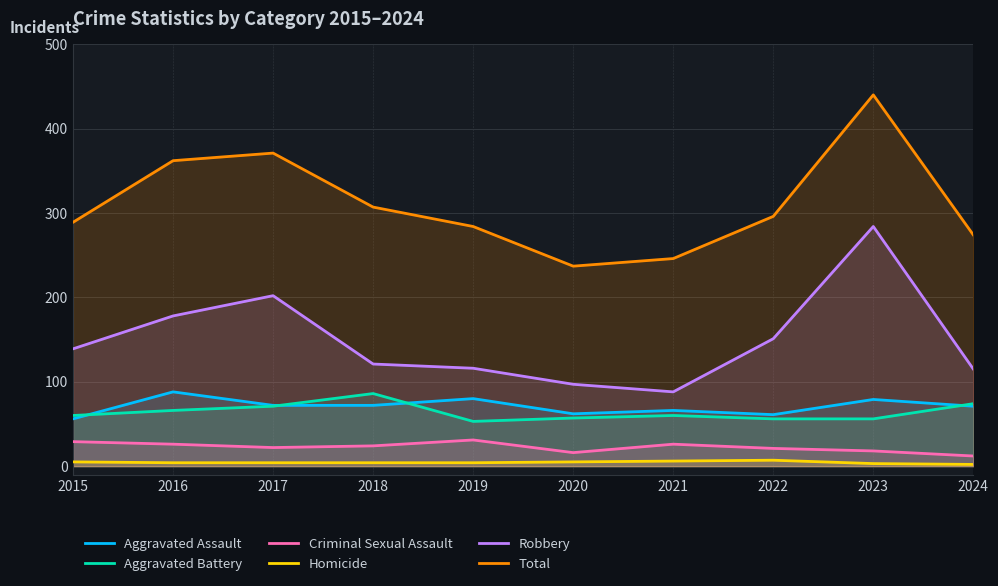

The Robbery series shows 178 at 2016. True or false?

True